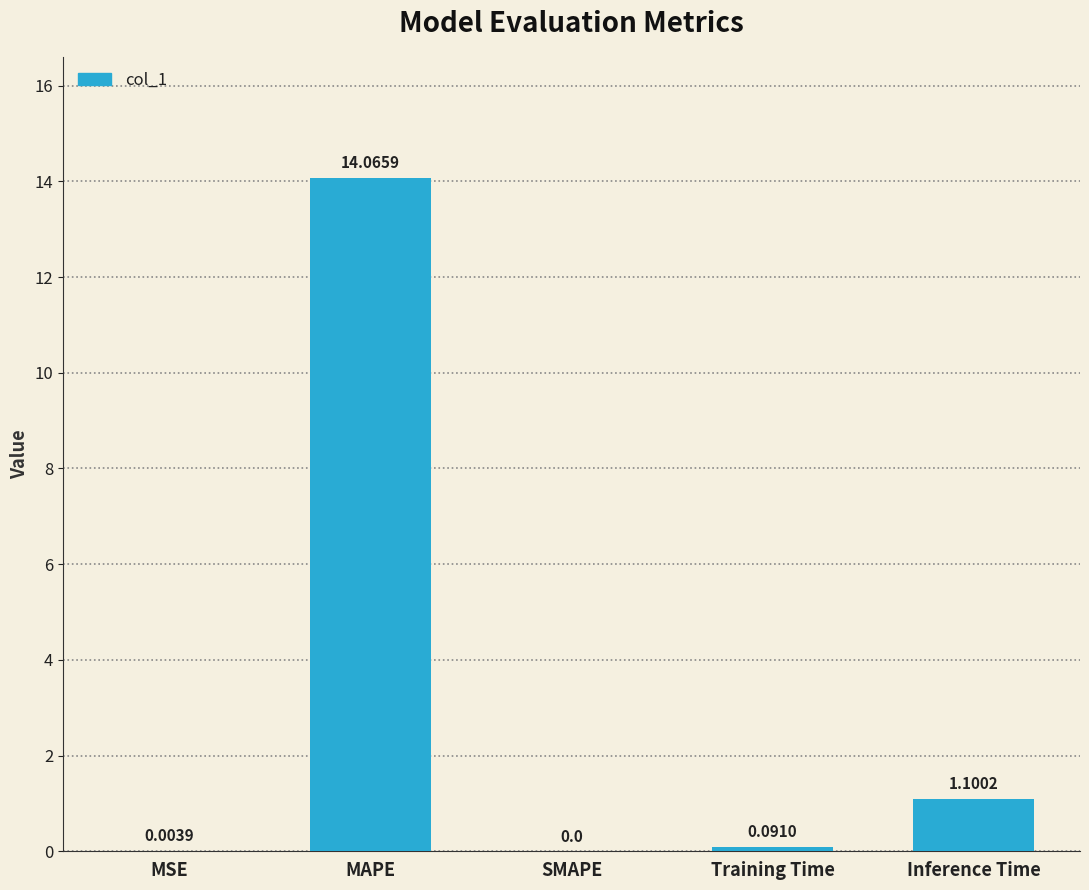

What is the change in value from MSE to Training Time?

+0.1